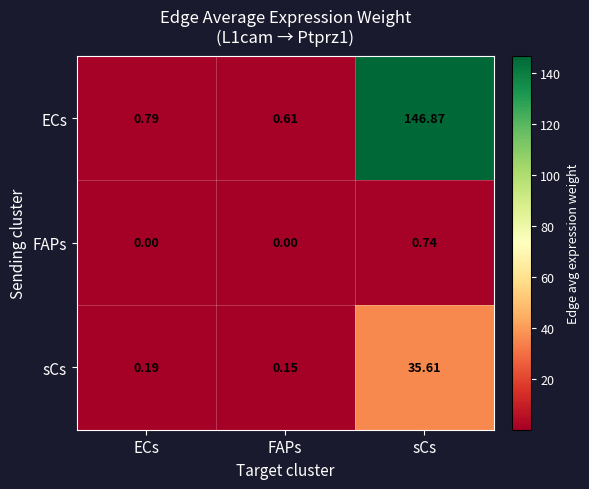

Which series has the widest spread of values?

ECs